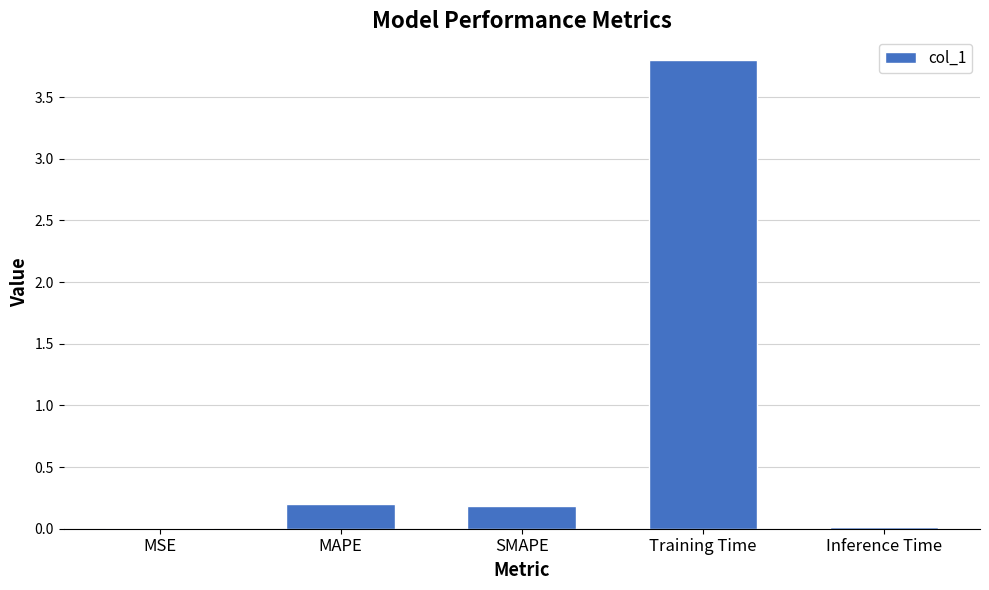

The chart shows a value of 0.2 at MAPE. True or false?

True